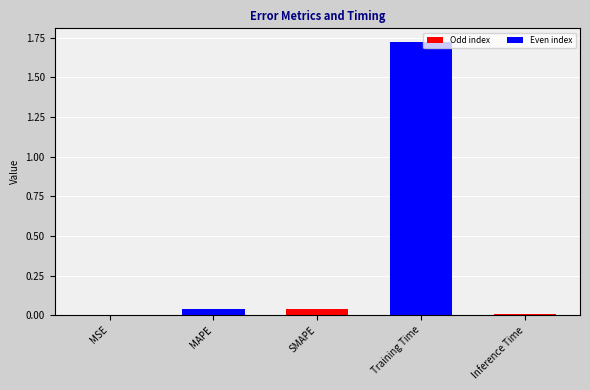

True or false: the data shows 0.0 at MSE.

True